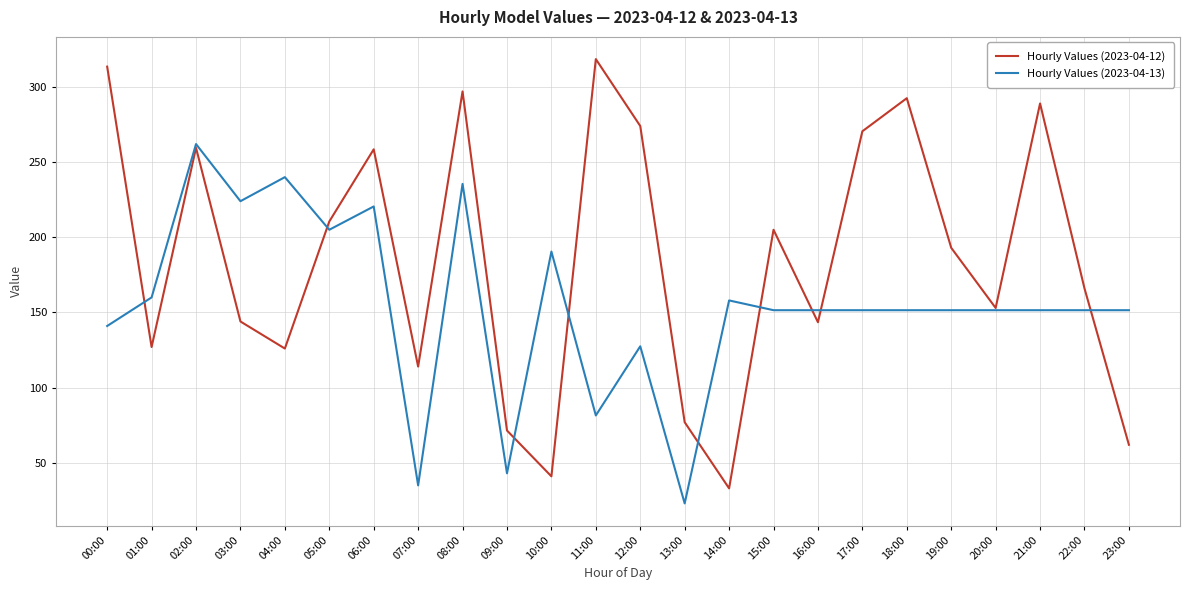

Which category has the highest value in the Hourly Values (2023-04-12) series?

11:00